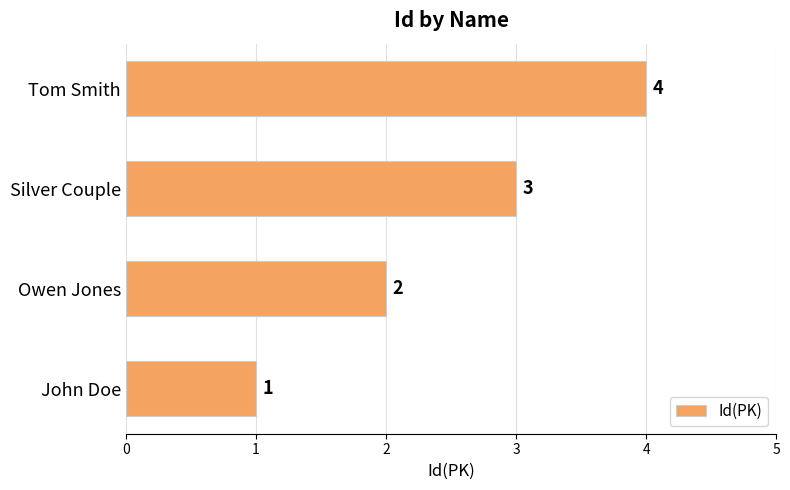

Rank the categories by value from highest to lowest.

Tom Smith, Silver Couple, Owen Jones, John Doe